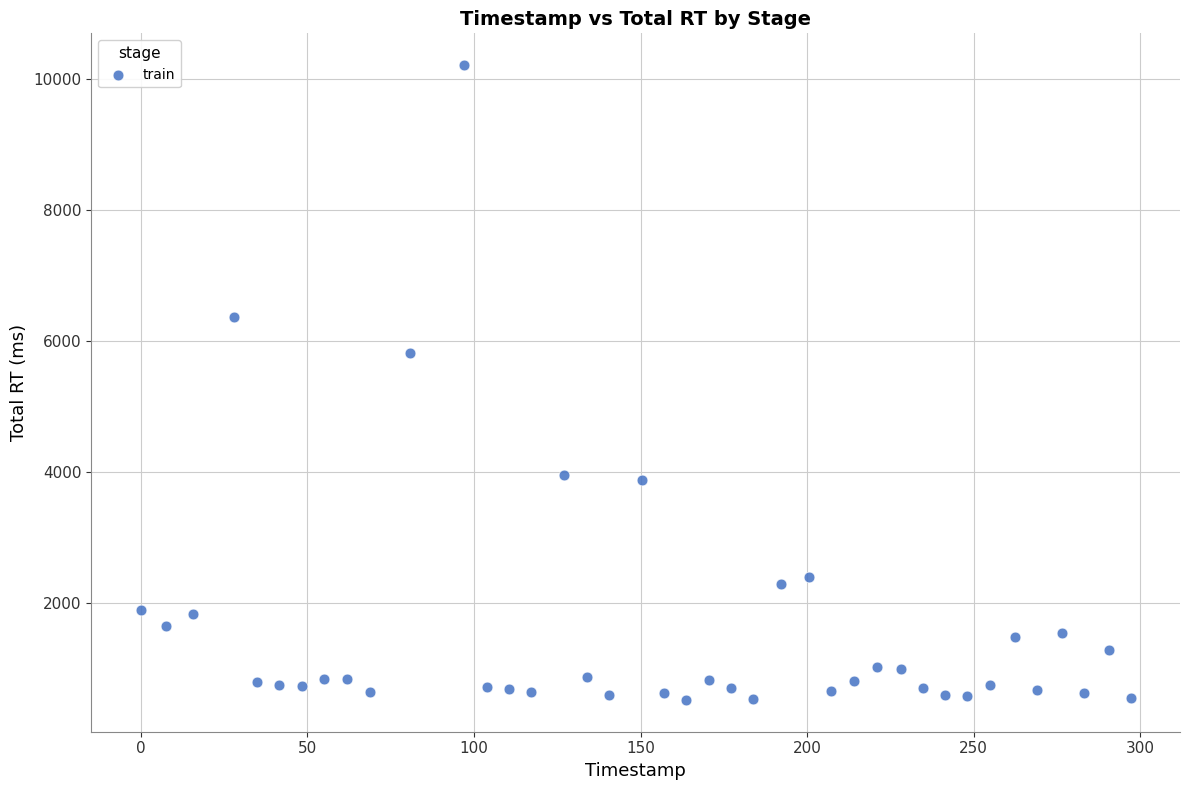

What is the range of Y values (max minus min)?

9692